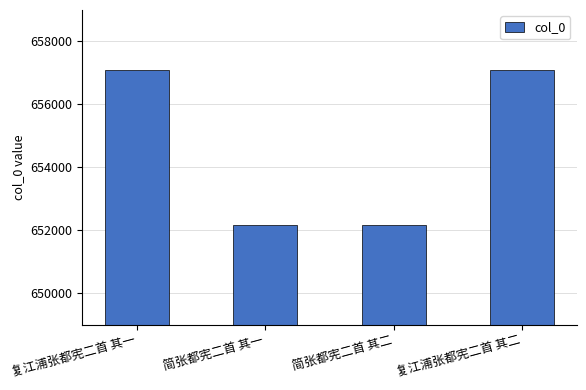

Is it true that the value at 简张都宪二首 其二 is 281002?

False